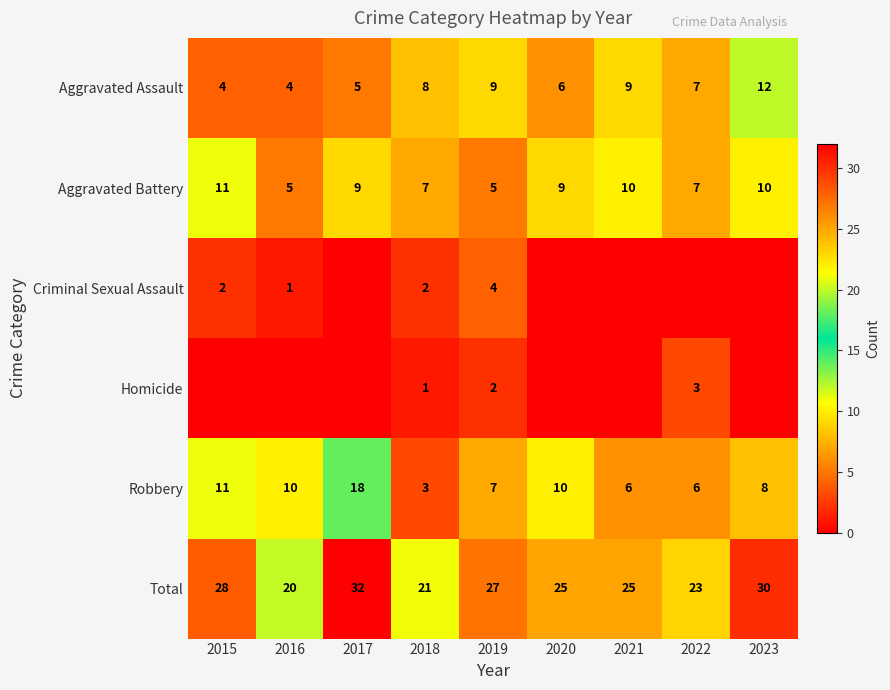

Is the value of Aggravated Battery at 2020 greater than the value of Aggravated Assault at 2018?

Yes